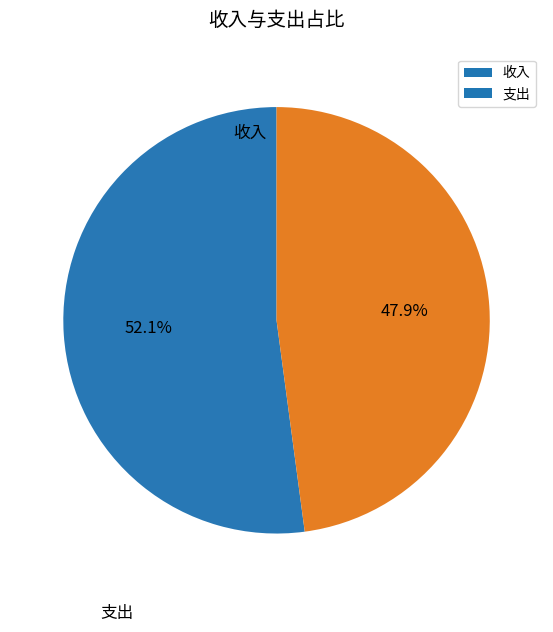

How much of the chart is everything except 支出?

52.1%